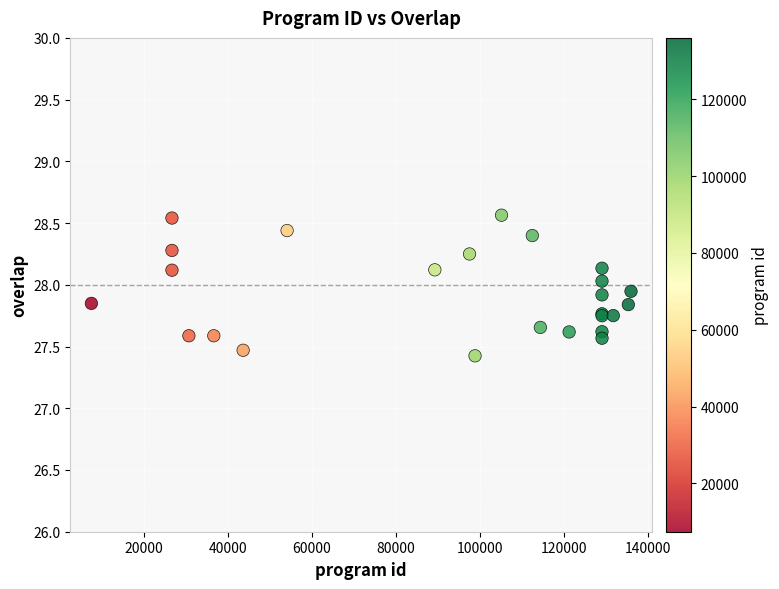

What Y value in the scatter plot is closest to 27?

27.4